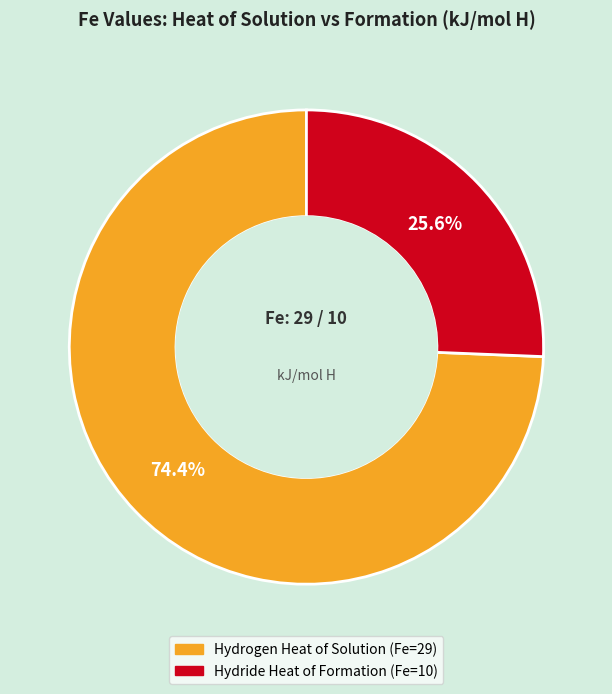

Does any single category account for the majority?

Yes